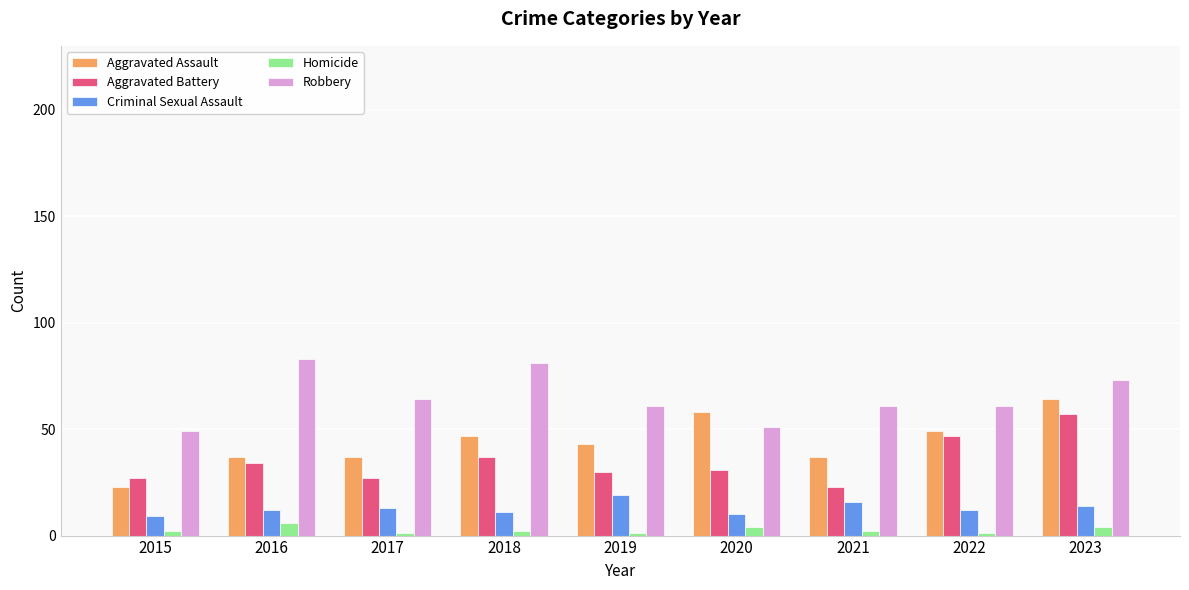

What is the difference between the second highest and second lowest values in the Criminal Sexual Assault series?

6